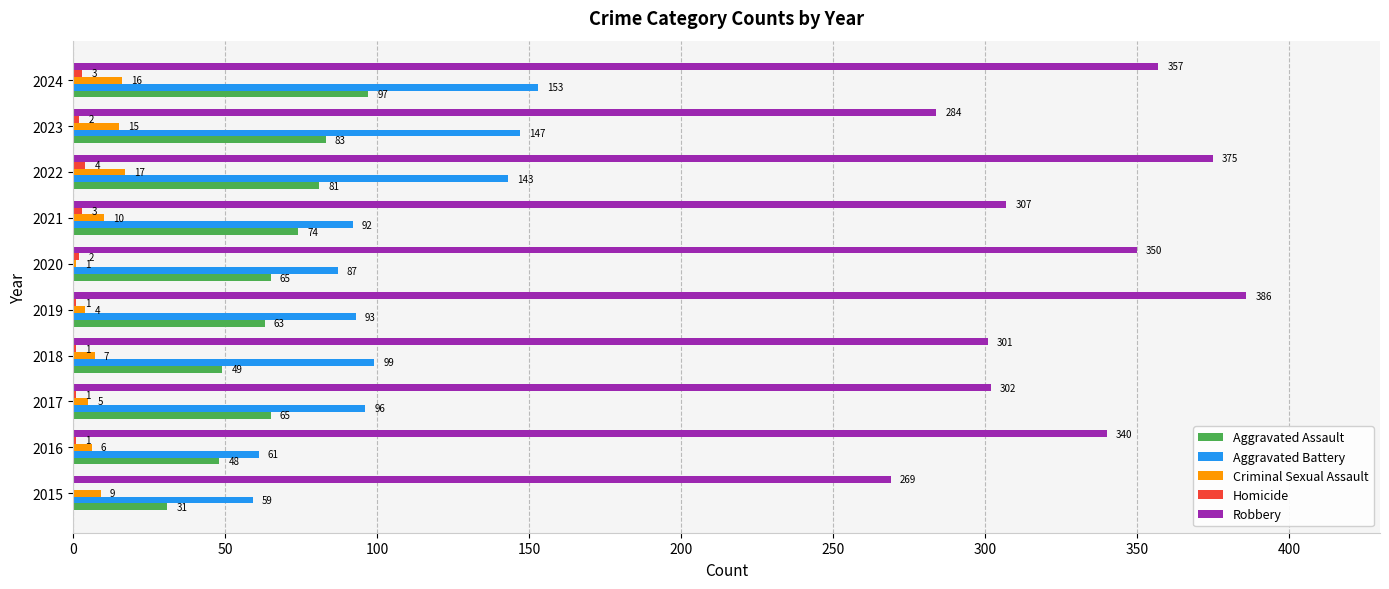

Between 2023 and 2024, which series saw the biggest shift?

Robbery